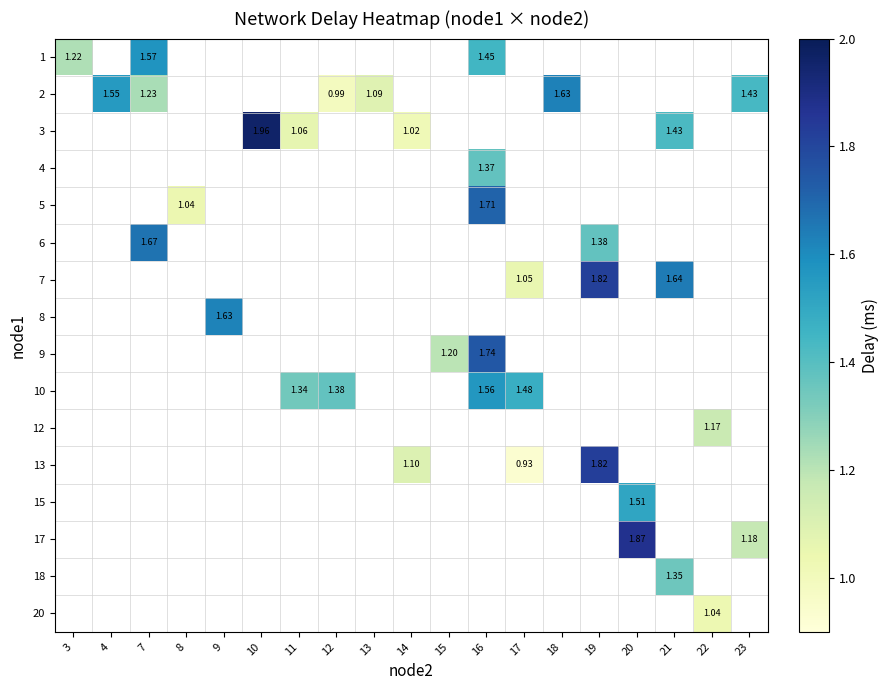

What is the minimum value shown in the chart?

0.9